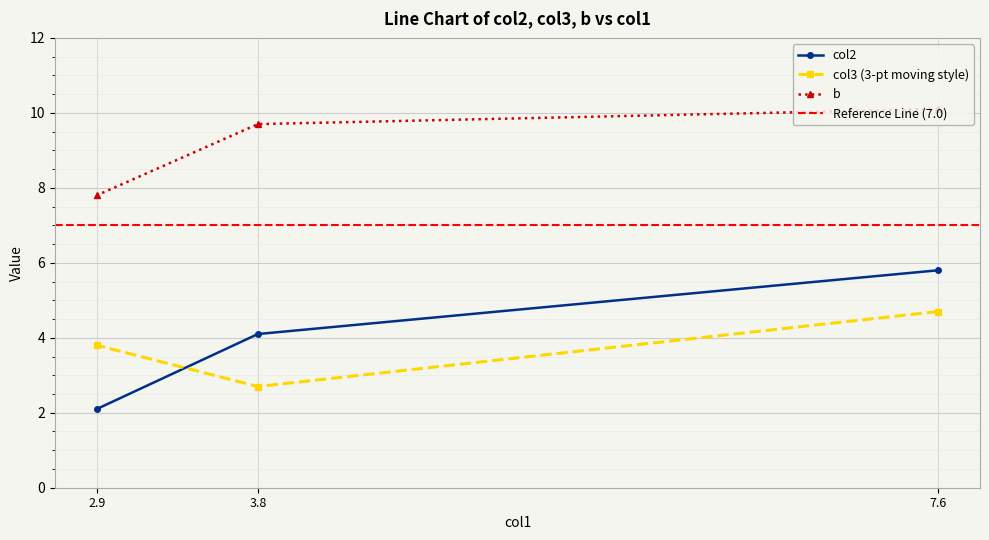

At 7.6, list the series in order from largest to smallest.

b, col2, col3